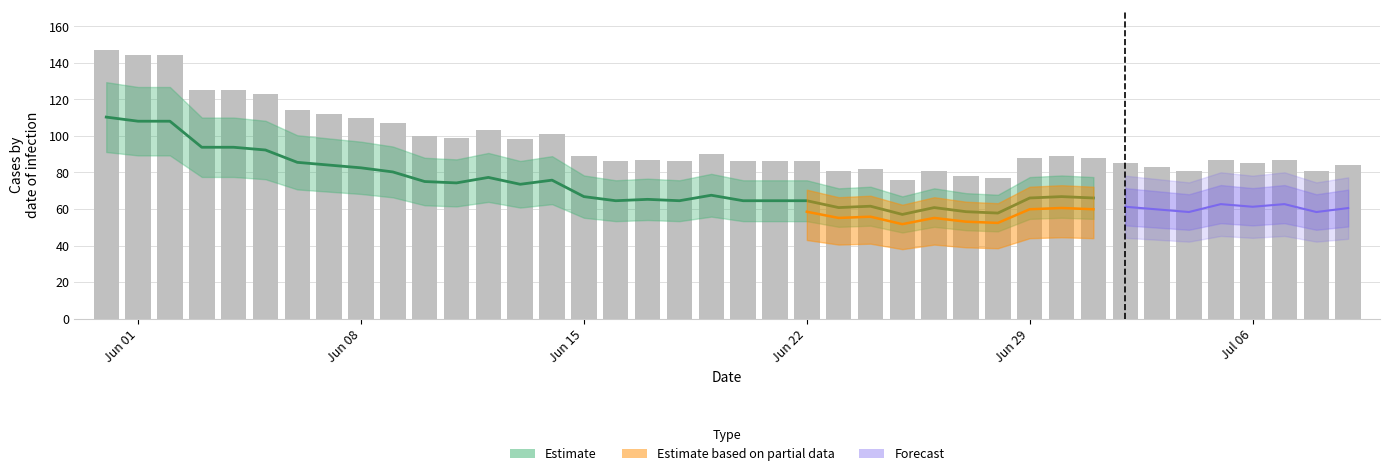

What is the maximum value shown in the chart?

147